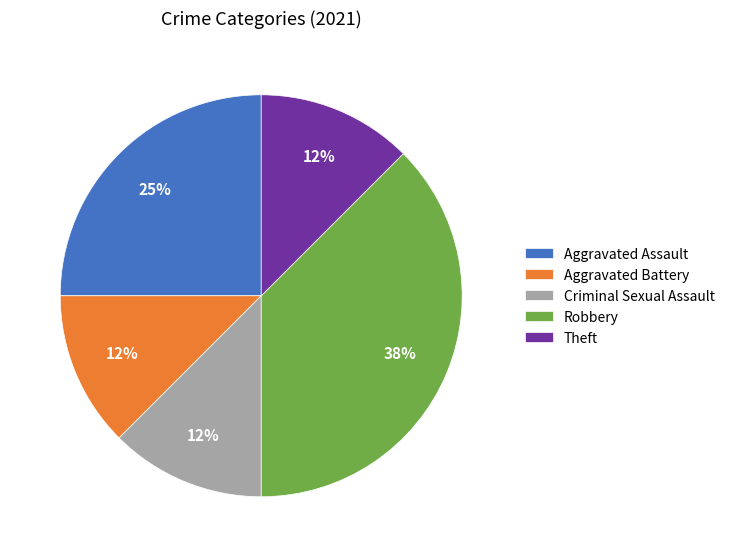

Count the number of slices in the pie.

5